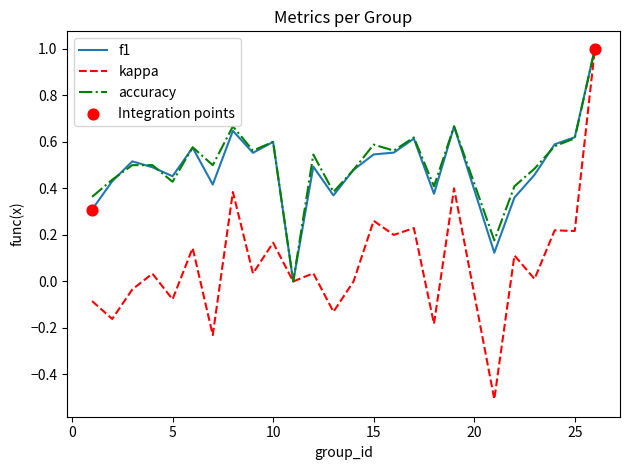

Which series has the largest range (max minus min)?

kappa